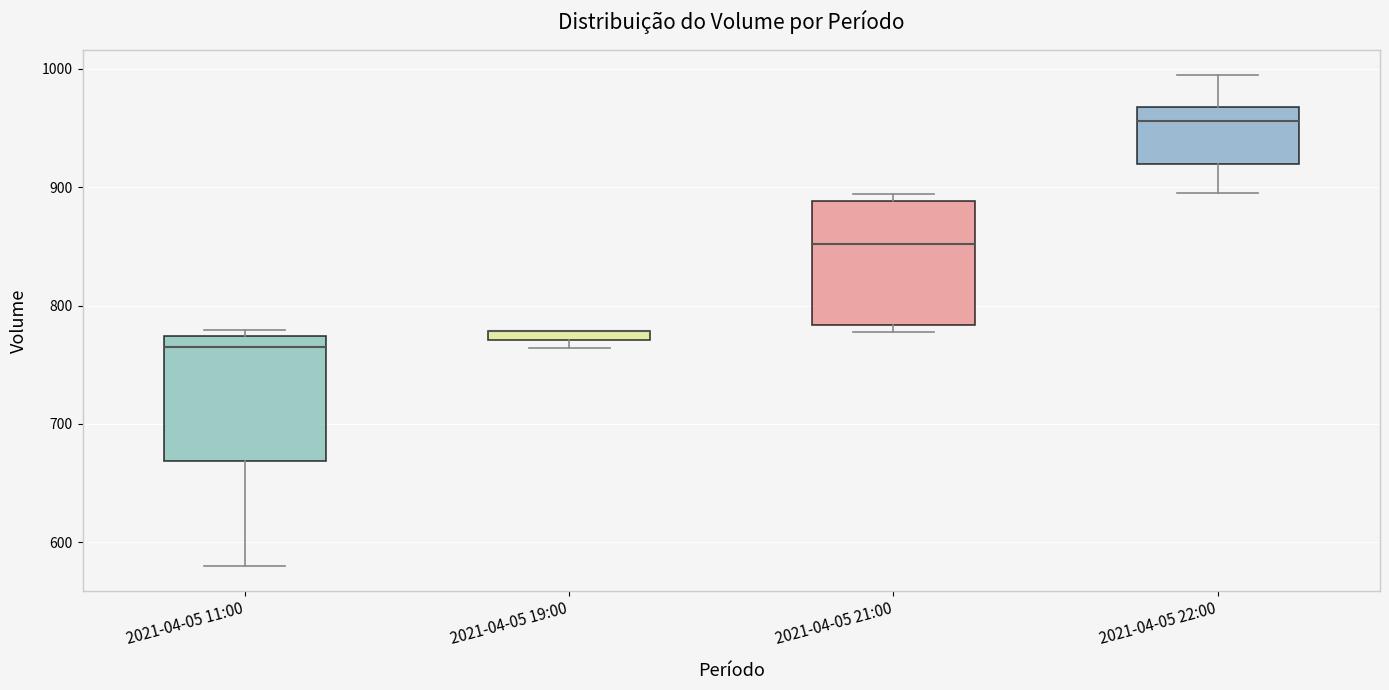

Where is the upper edge of the box for 2021-04-05 19:00 on the y-axis? The values are not printed on the chart, so give them approximately, as read against the axis.

780